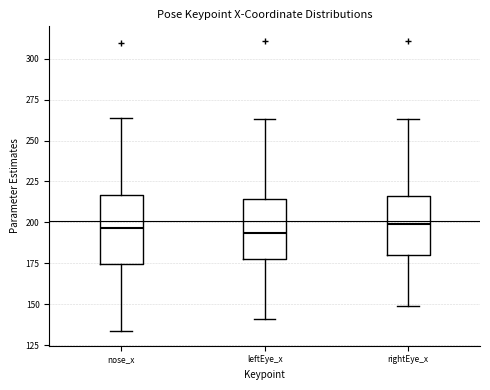

Reading left to right, transcribe this box plot: for each box, give where its median line is, the range the box spans, and where its two whiskers end, as read against the y-axis. The values are not printed on the chart, so give them approximately, as read against the axis.

nose_x: median 195, box 175 to 215, whiskers 135 to 265
leftEye_x: median 195, box 180 to 215, whiskers 140 to 265
rightEye_x: median 200, box 180 to 215, whiskers 150 to 265